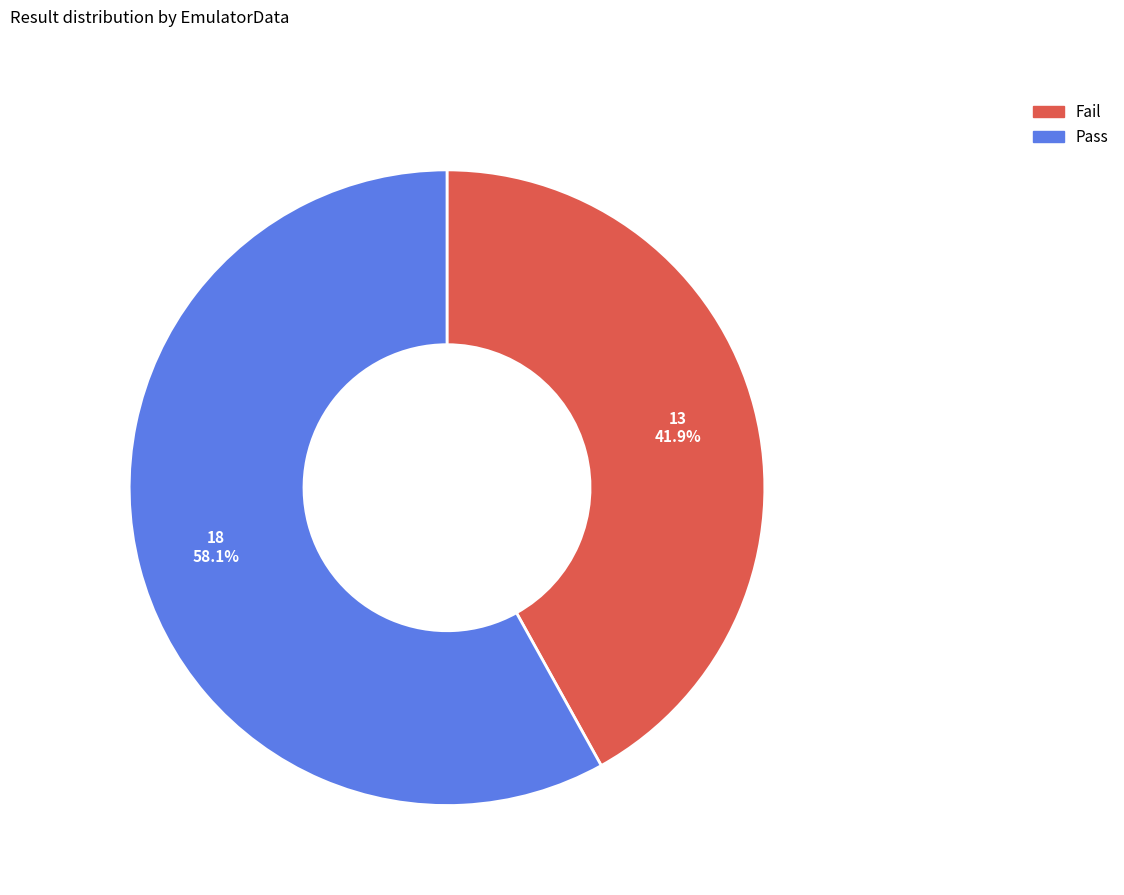

Which category accounts for the majority?

Pass